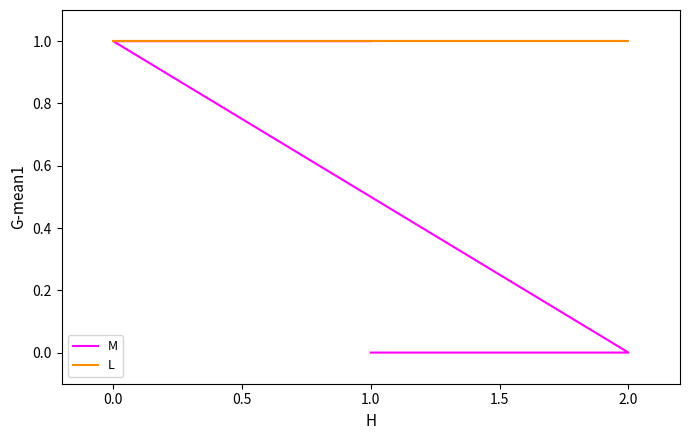

List the series in order of their overall mean, highest first.

L, M